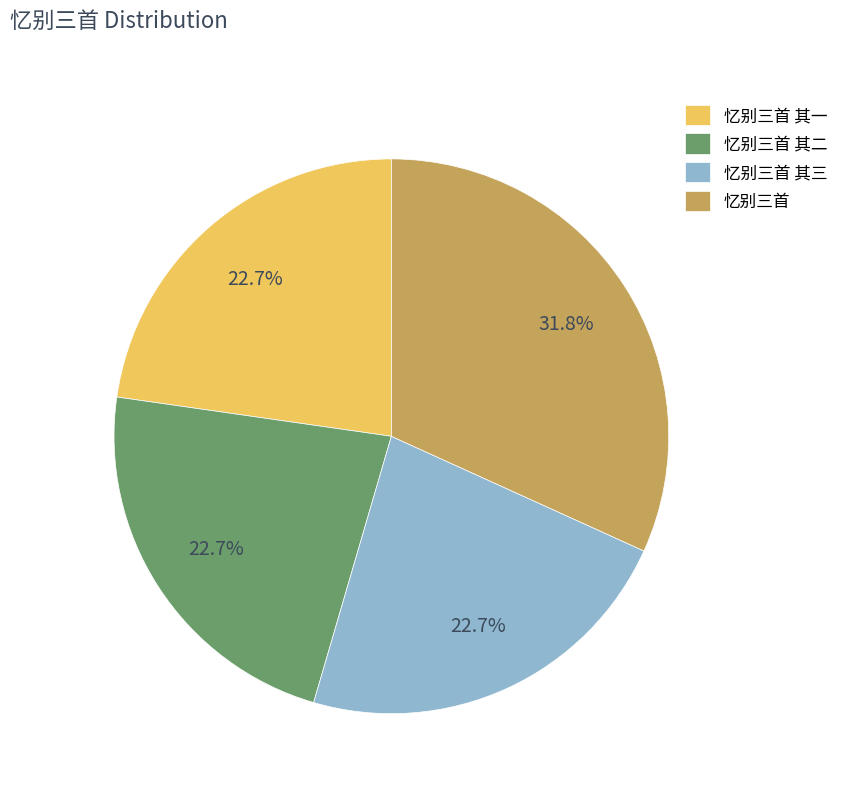

To the nearest percent, what is the combined percentage of 忆别三首 and 忆别三首 其三?

55%